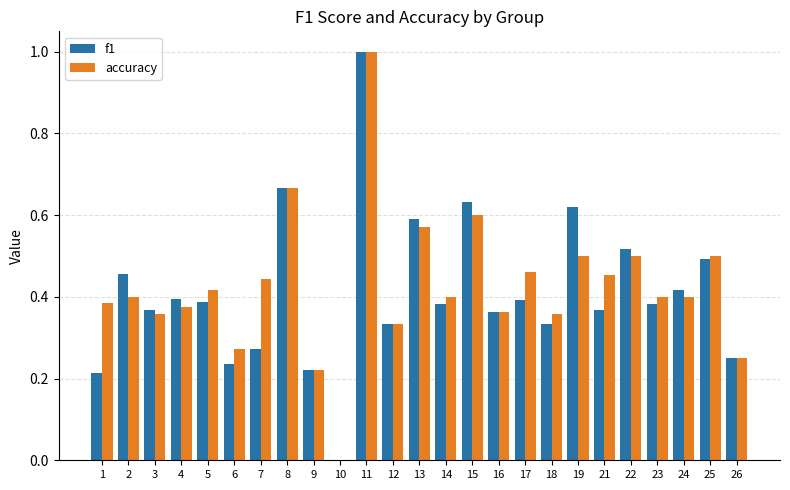

The value of f1 at 23 is 0.4. True or false?

True